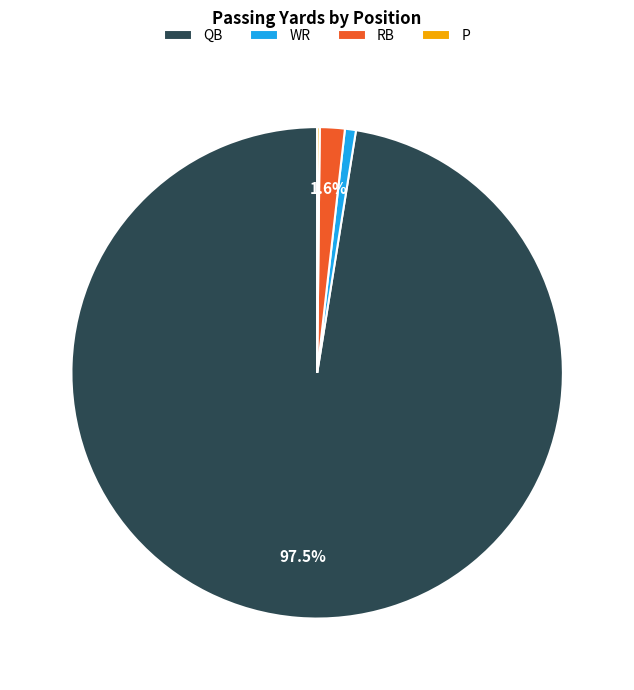

What percentage do QB and RB together represent?

99.1%